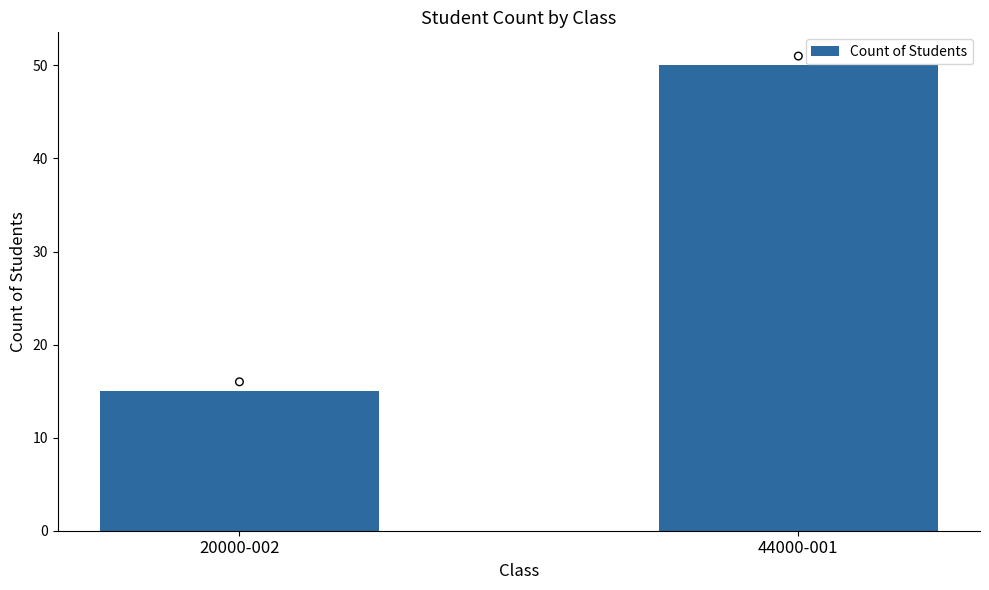

Between 44000-001 and 20000-002, which is larger?

44000-001